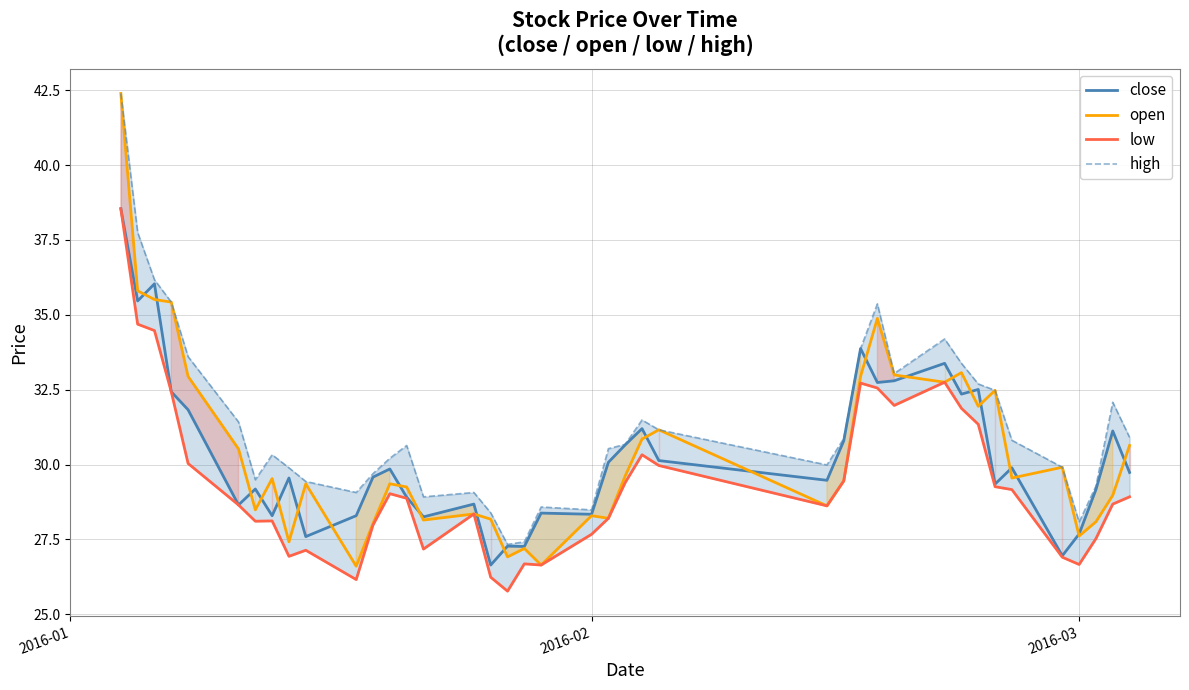

What is the lowest value of the open series?

26.6